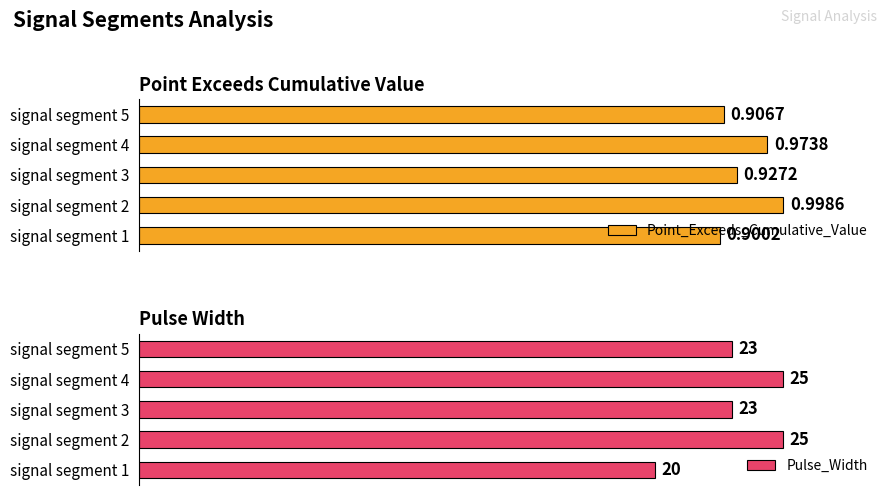

List the labels in order of Point_Exceeds_Cumulative_Value value, smallest first.

signal segment 1, signal segment 5, signal segment 3, signal segment 4, signal segment 2